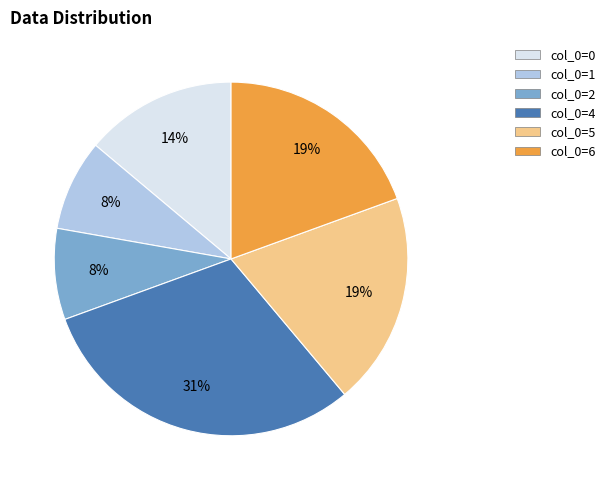

To the nearest percent, what is the average slice percentage?

17%